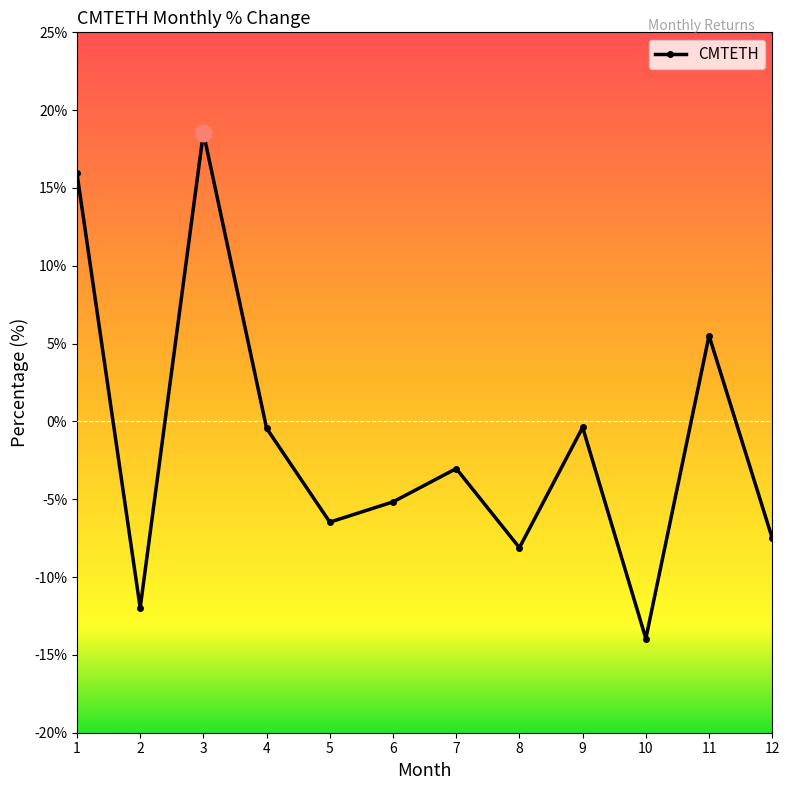

The chart shows a value of 18.6 at 3. True or false?

True